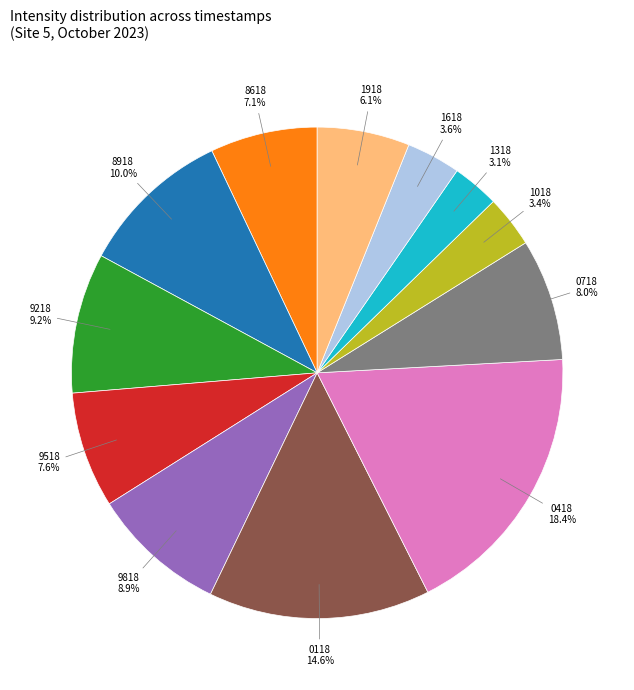

Is there a majority slice in this chart?

No